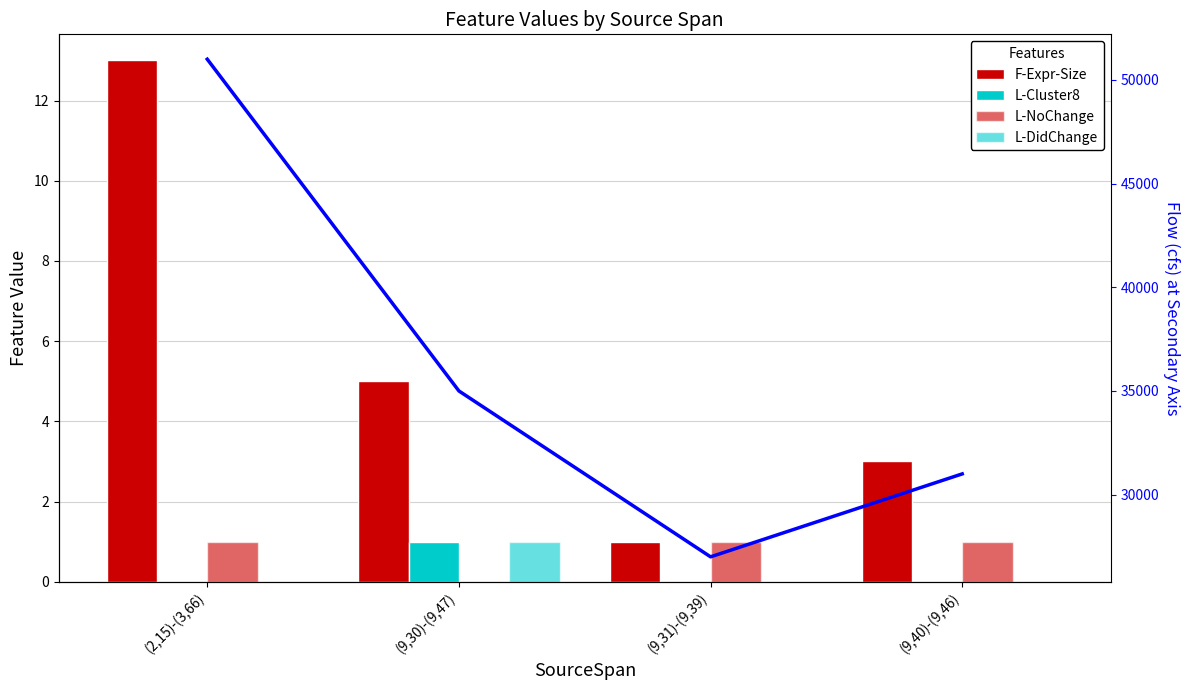

What is the label of the 2nd bar from the left?

(9,30)-(9,47)